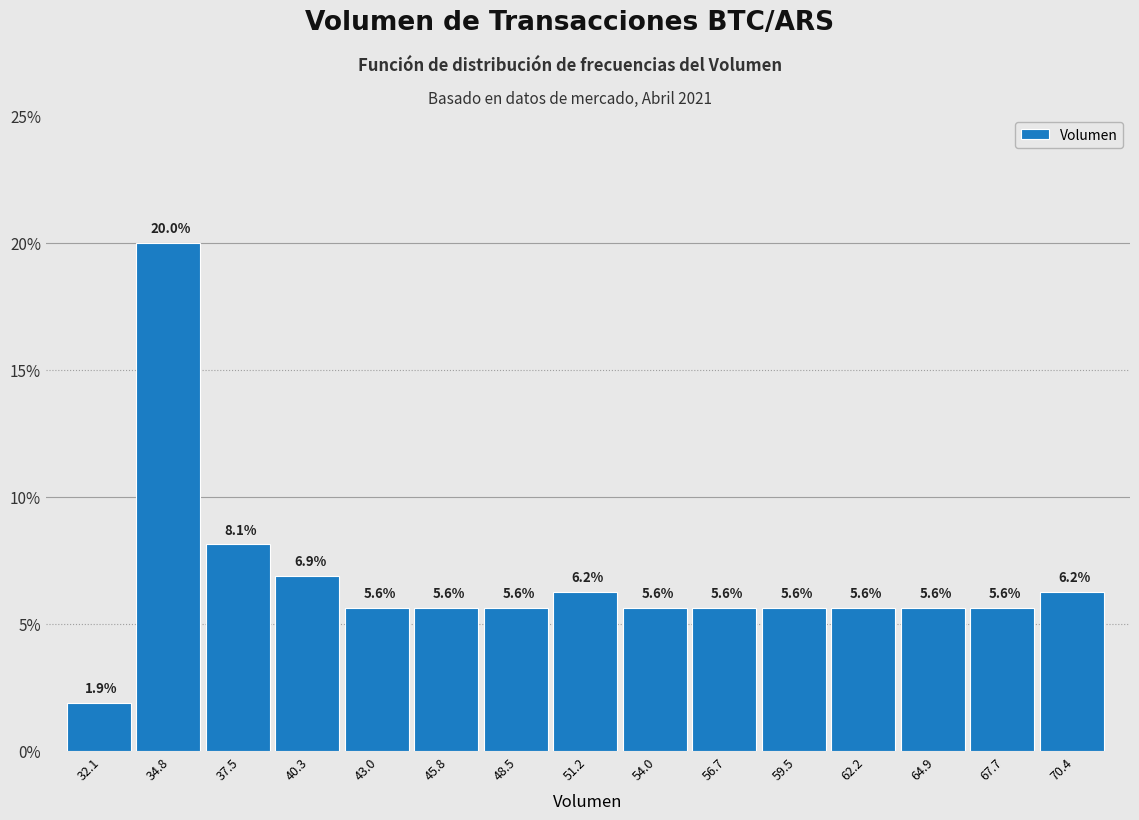

Over which range of the x-axis is the bar tallest?

33.5 to 36.0